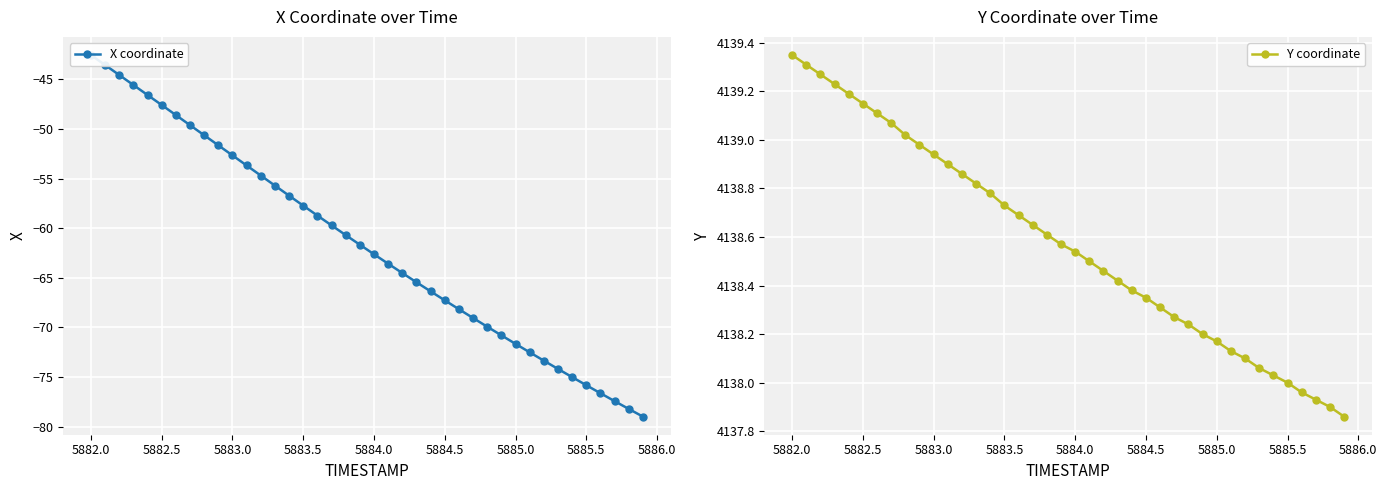

What is the sum of all Y coordinate values?

165543.0